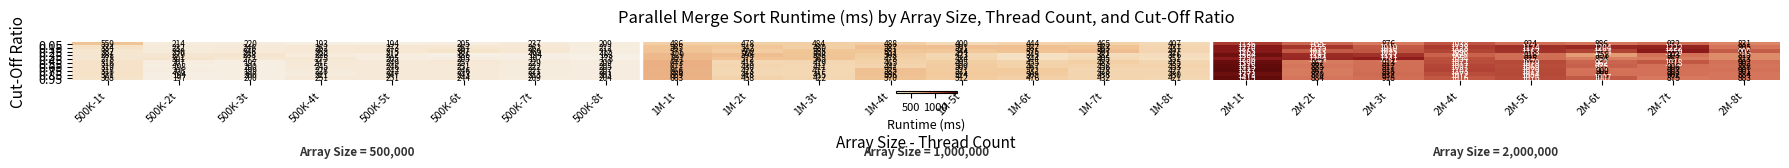

At which label is 0.45 closest to 717?

1M-1t